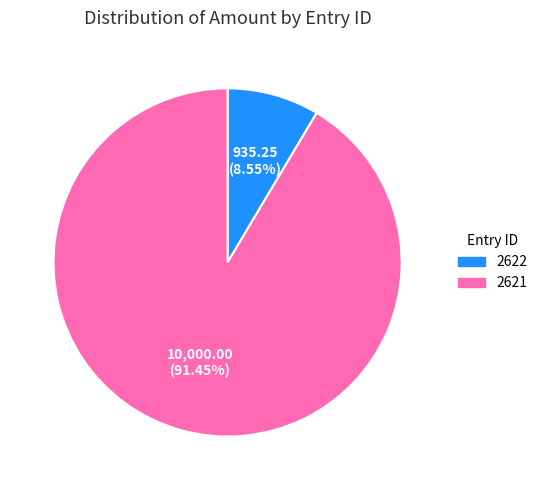

To the nearest percent, what portion does 2621 represent?

91%